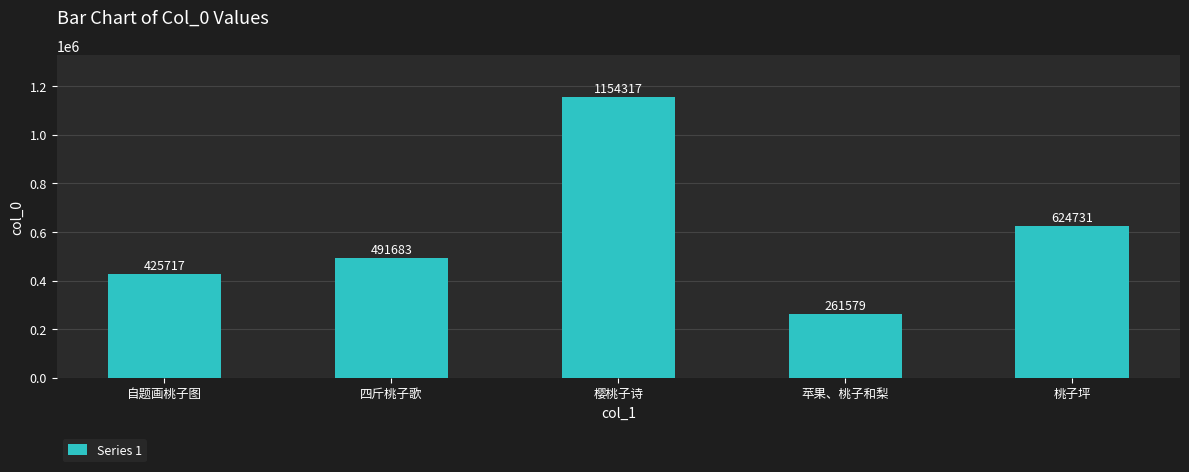

What value does the data have at 樱桃子诗, to the nearest 10?

1154320